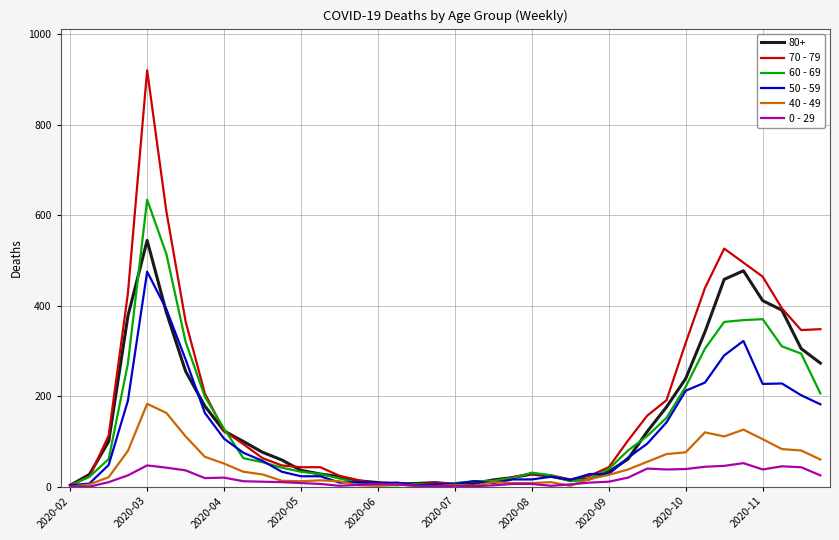

What is the maximum value for 40 - 49?

183